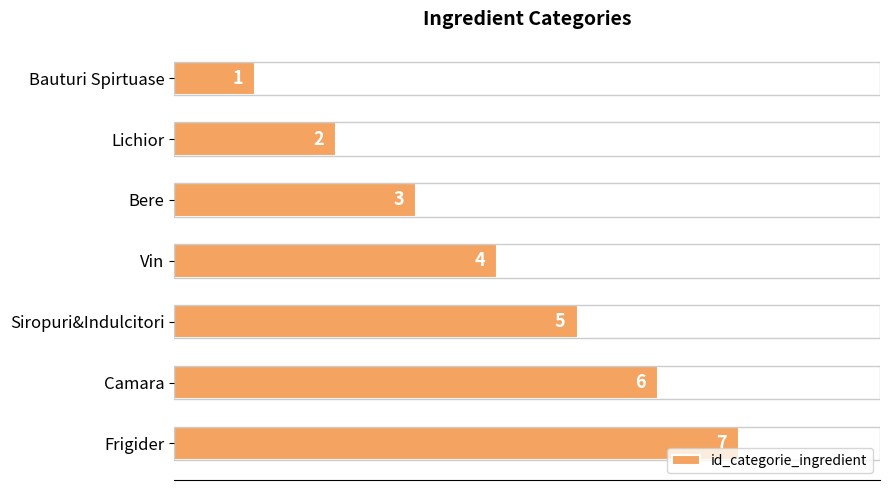

List the labels in order of value, smallest first.

Bauturi Spirtuase, Lichior, Bere, Vin, Siropuri&Indulcitori, Camara, Frigider